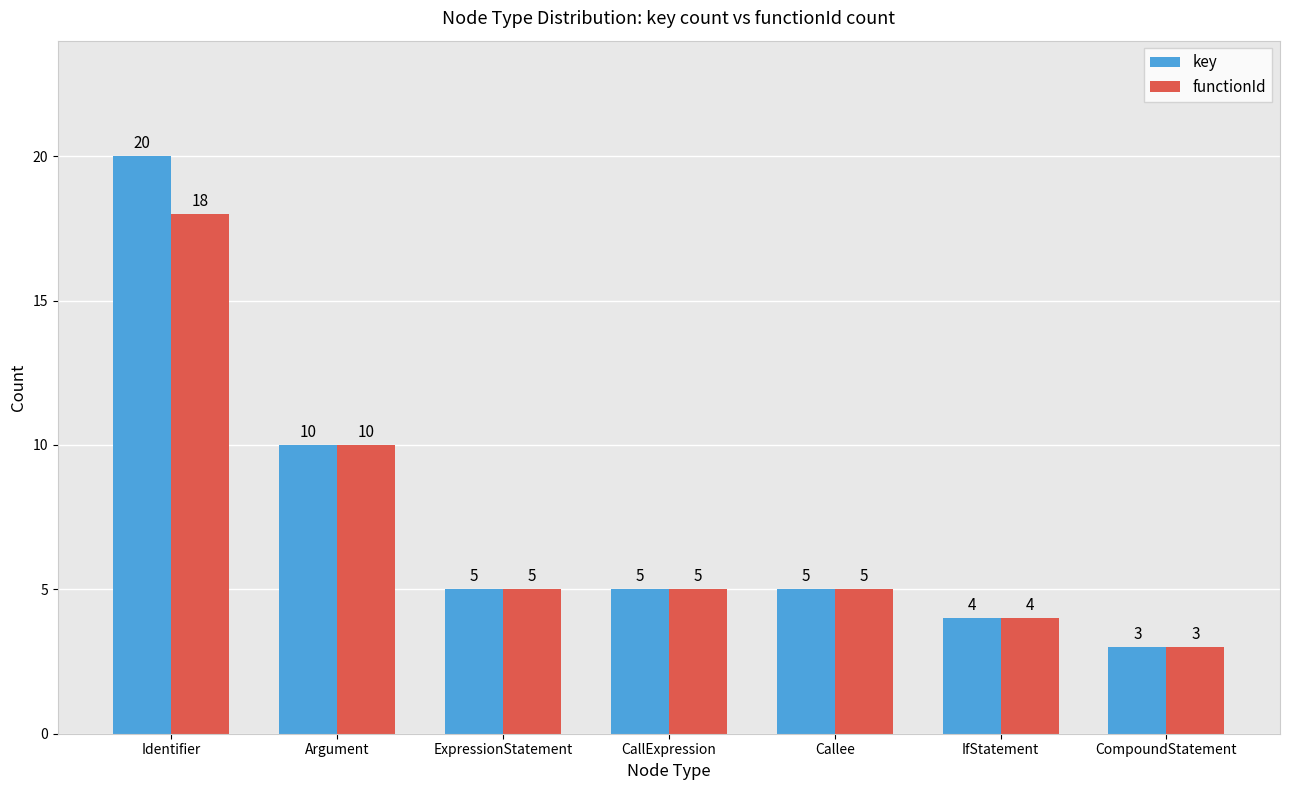

Reading right to left, extract all data points from this chart.

key: CompoundStatement=3	IfStatement=4	Callee=5	CallExpression=5	ExpressionStatement=5	Argument=10	Identifier=20
functionId: CompoundStatement=3	IfStatement=4	Callee=5	CallExpression=5	ExpressionStatement=5	Argument=10	Identifier=18